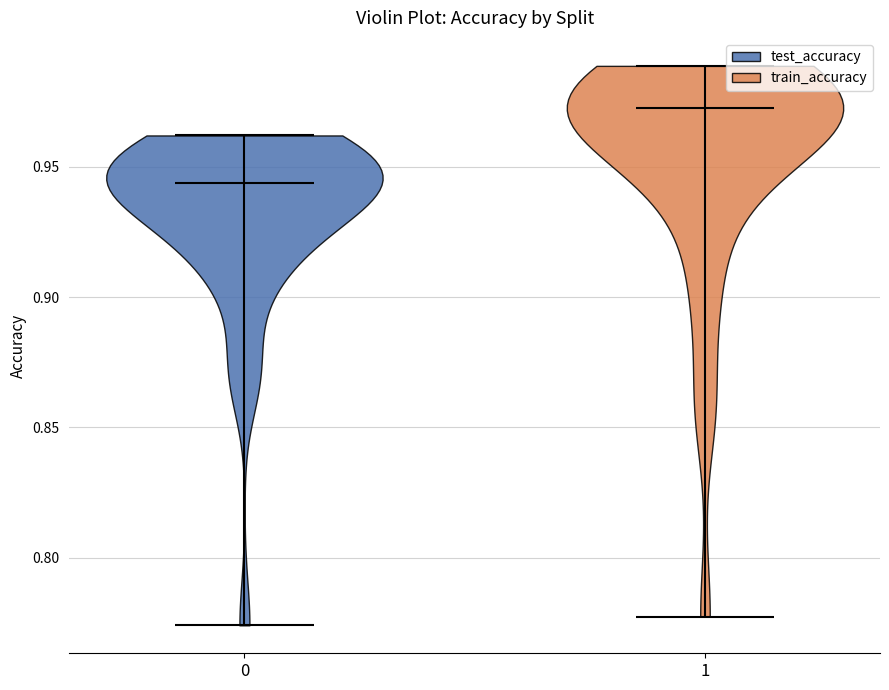

What is the lowest point the violin at x = 0 reaches on the y-axis? The values are not printed on the chart, so give them approximately, as read against the axis.

0.775